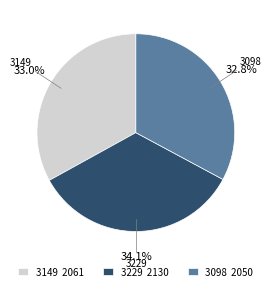

Is the sum of 3098 and 3149 greater than half?

Yes